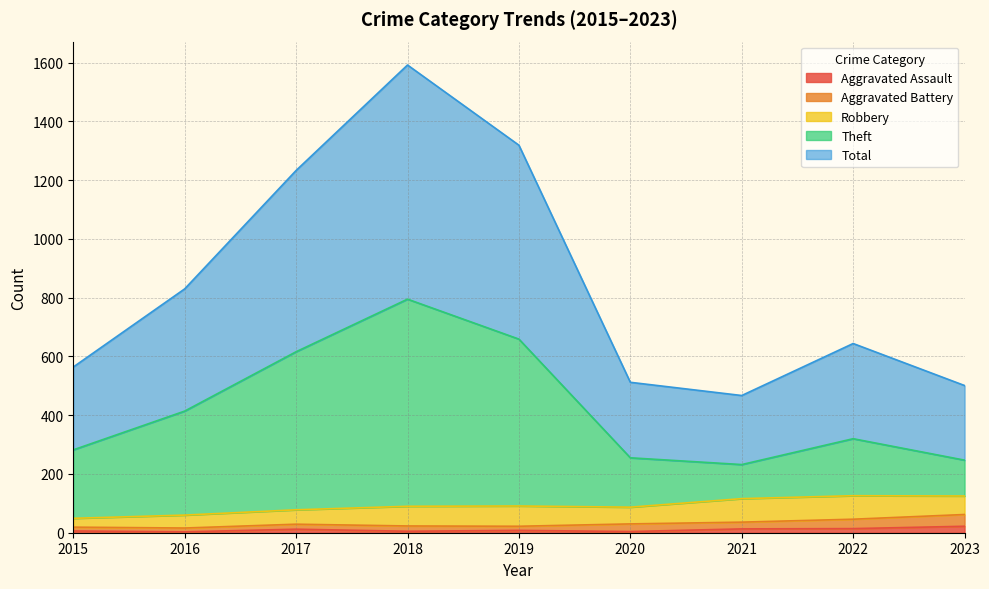

Is it true that Aggravated Assault equals 6 at 2015?

True